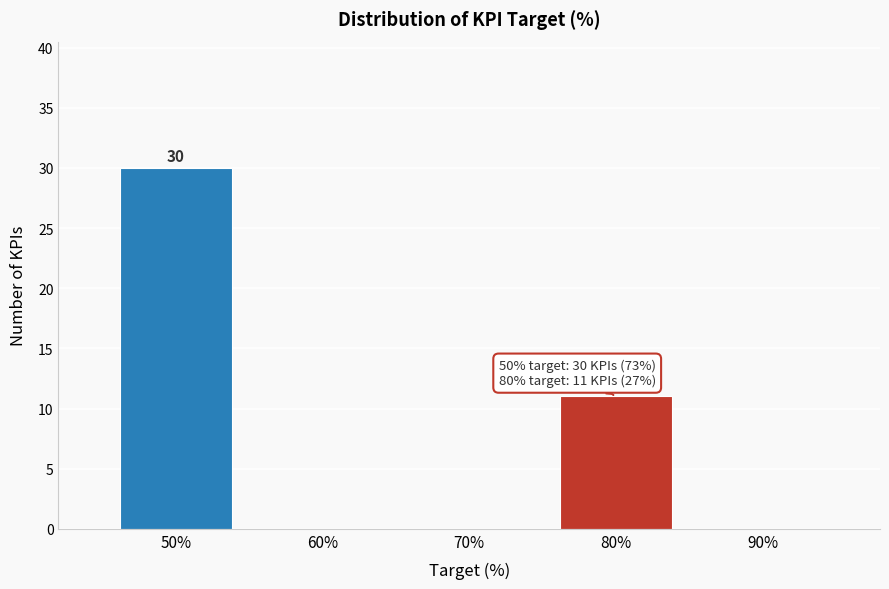

Which range on the x-axis has the tallest bar?

45 to 55